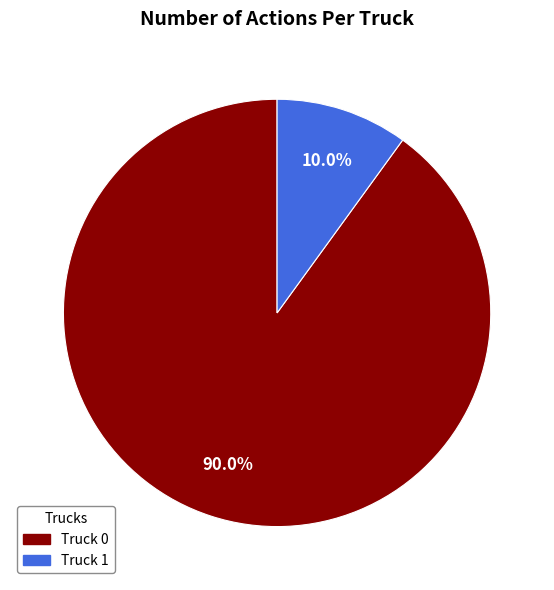

What is the change in value from Truck 0 to Truck 1?

-16